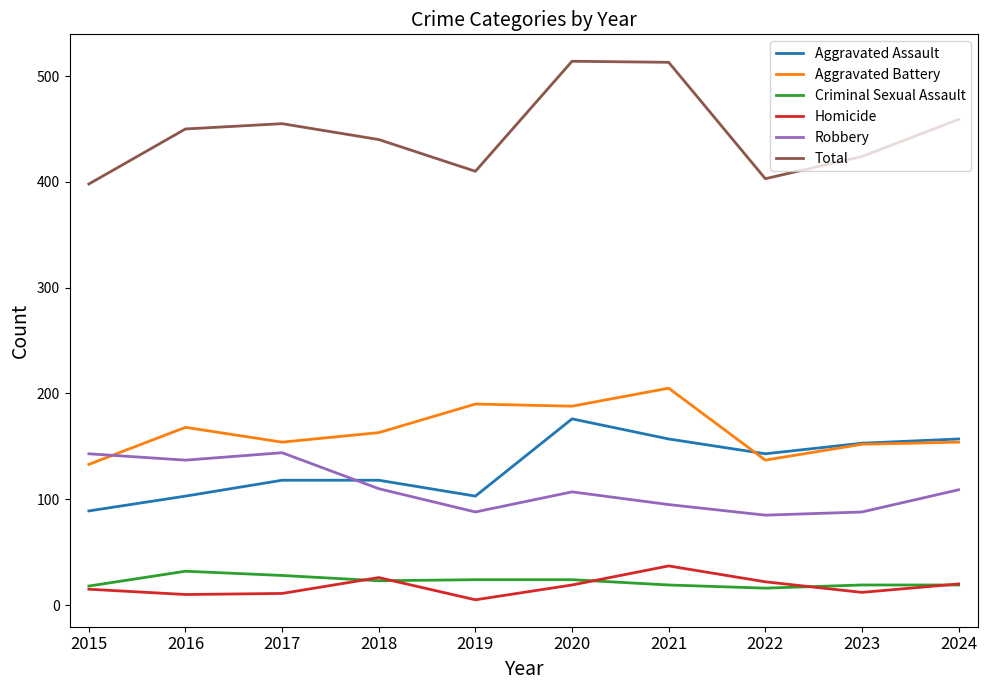

What is the highest value of the Homicide series?

37